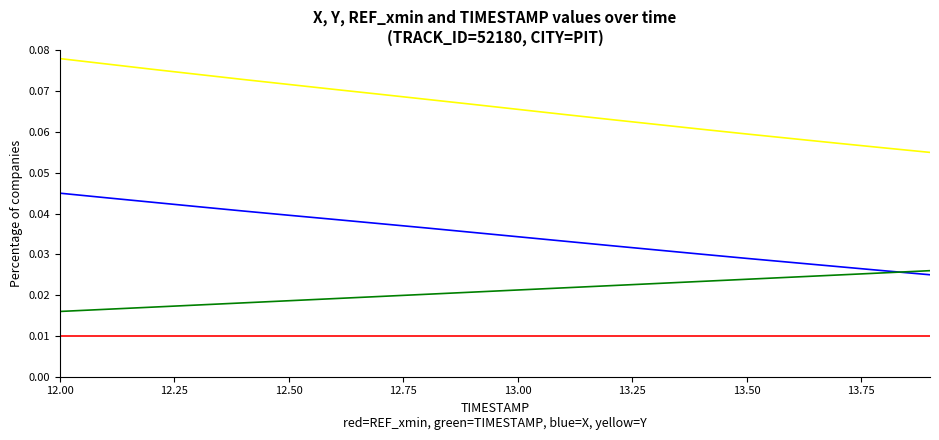

How many lines are shown in the chart?

4